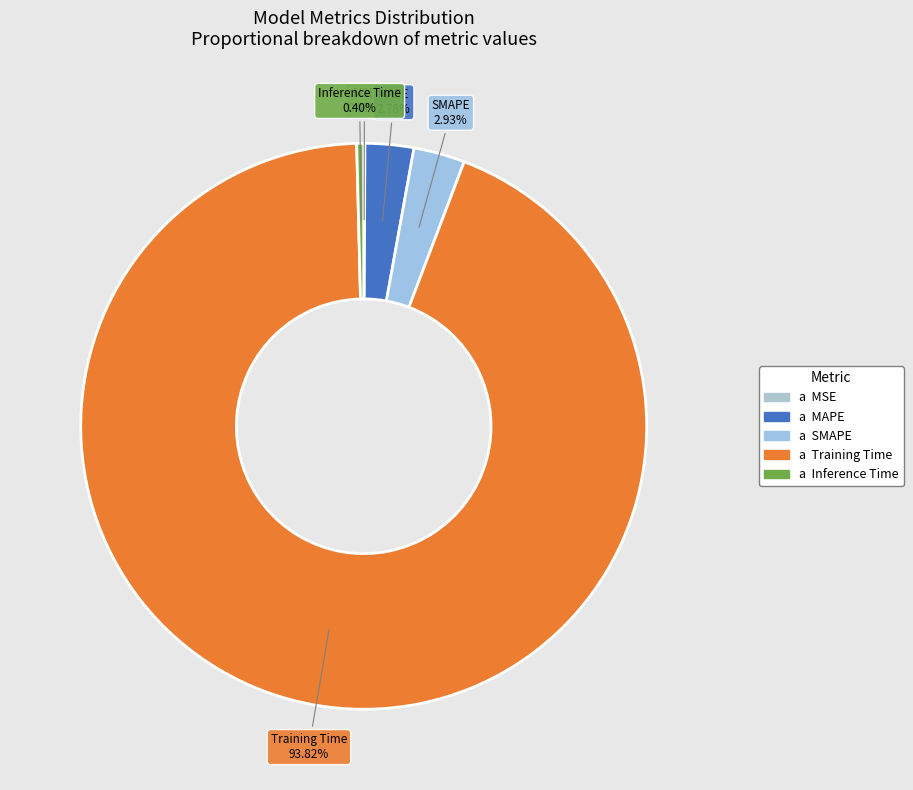

Which slice is the smallest?

MSE